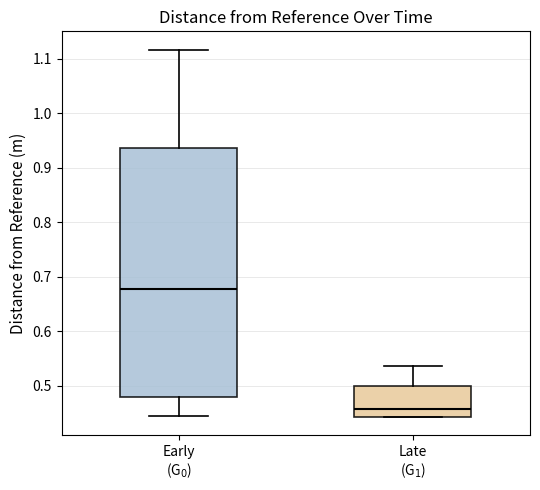

Reading left to right, transcribe this box plot: for each box, give where its median line is, the range the box spans, and where its two whiskers end, as read against the y-axis. The values are not printed on the chart, so give them approximately, as read against the axis.

Early (G$_0$): median 0.68, box 0.48 to 0.94, whiskers 0.44 to 1.12
Late (G$_1$): median 0.46, box 0.44 to 0.50, whiskers 0.44 to 0.54